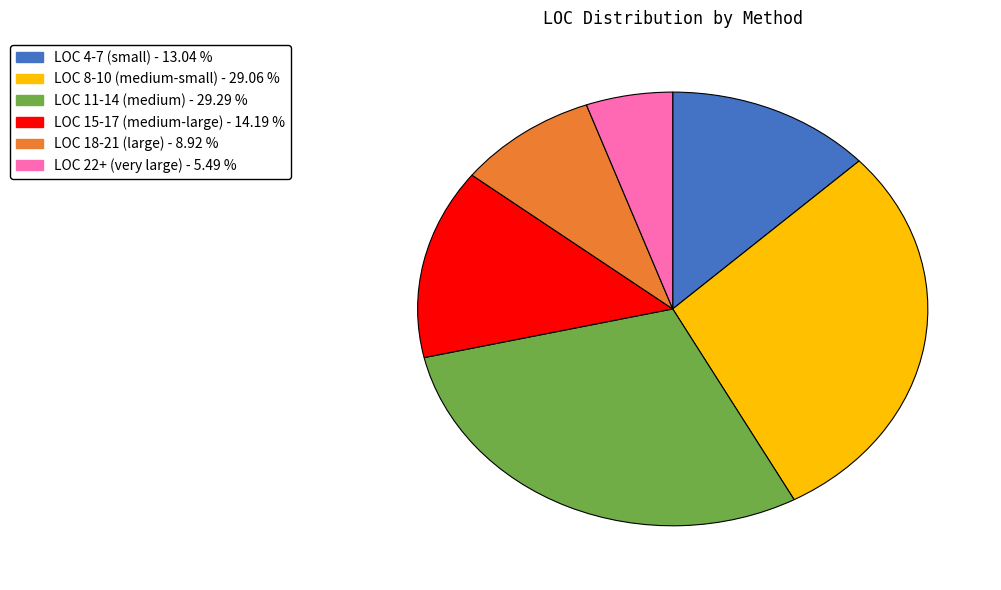

How many slices are in this pie chart?

6